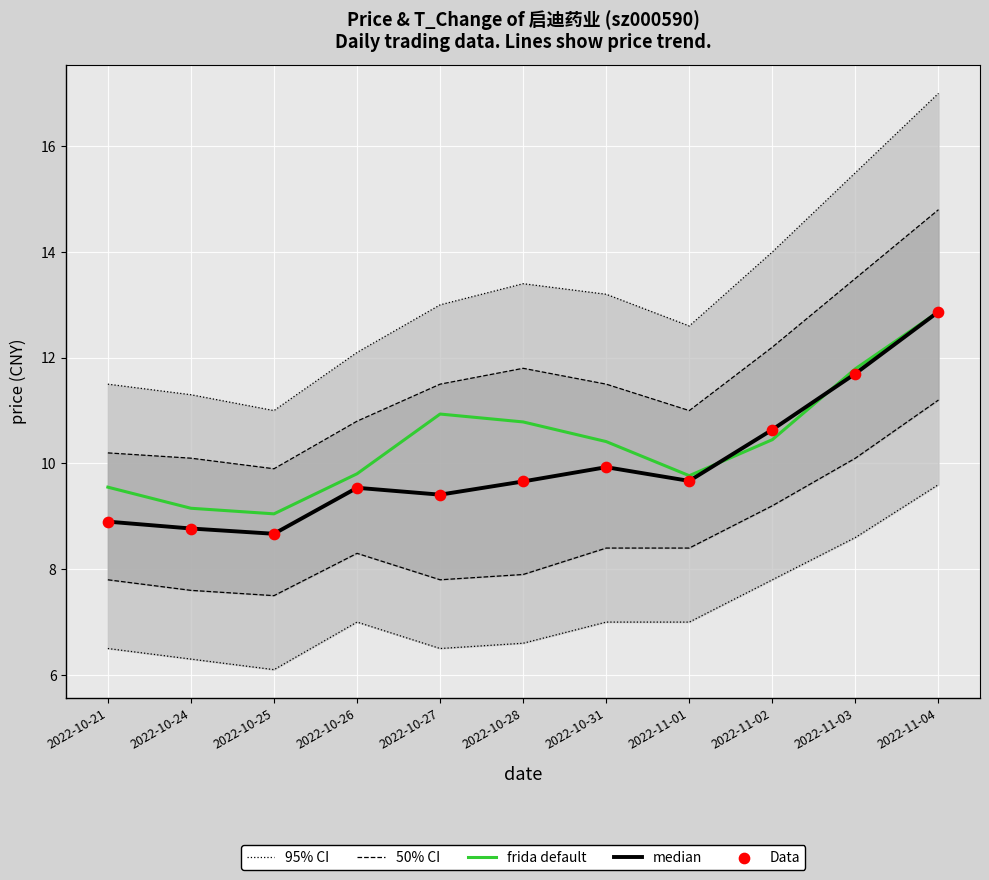

What is the total value across all series at 2022-11-03?

64.2